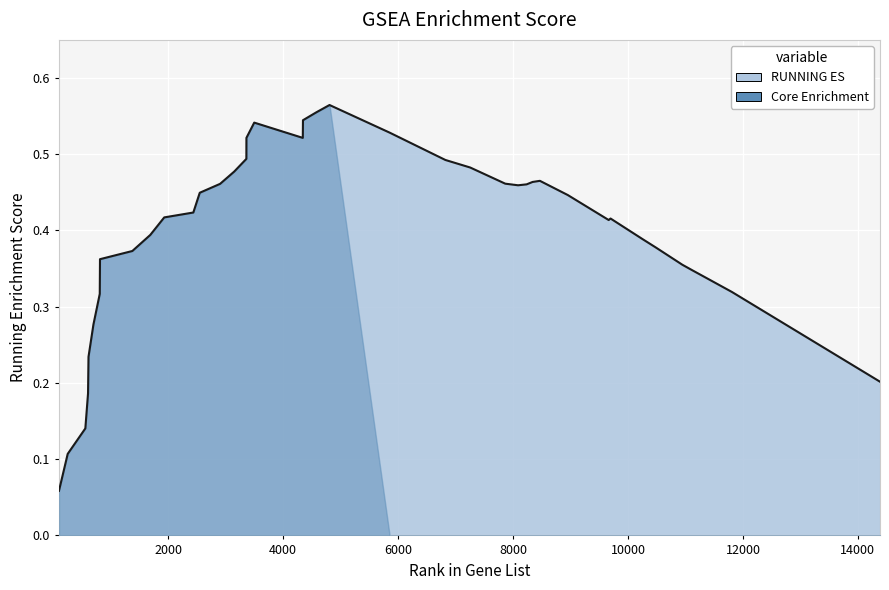

What is the change in value from 812 to 7864?

+0.1